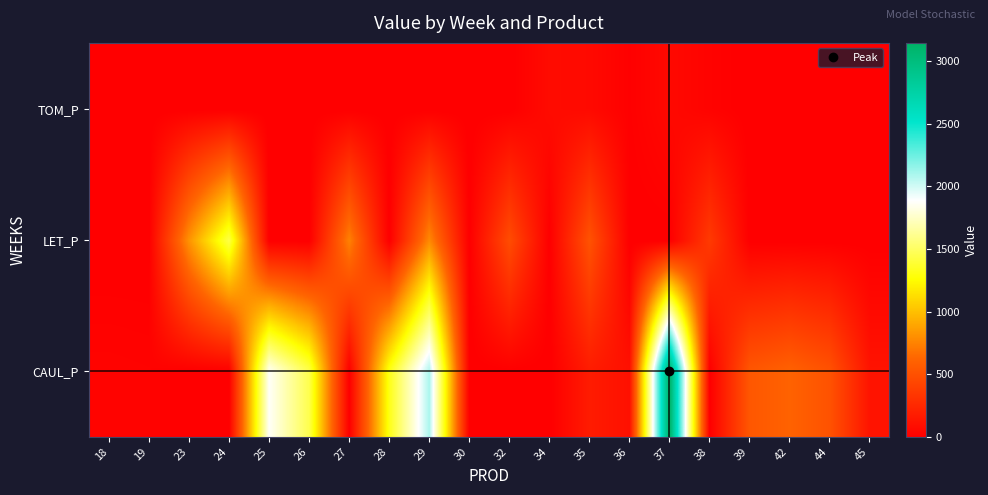

At 36, list the series in order from largest to smallest.

CAUL_P, TOM_P, LET_P